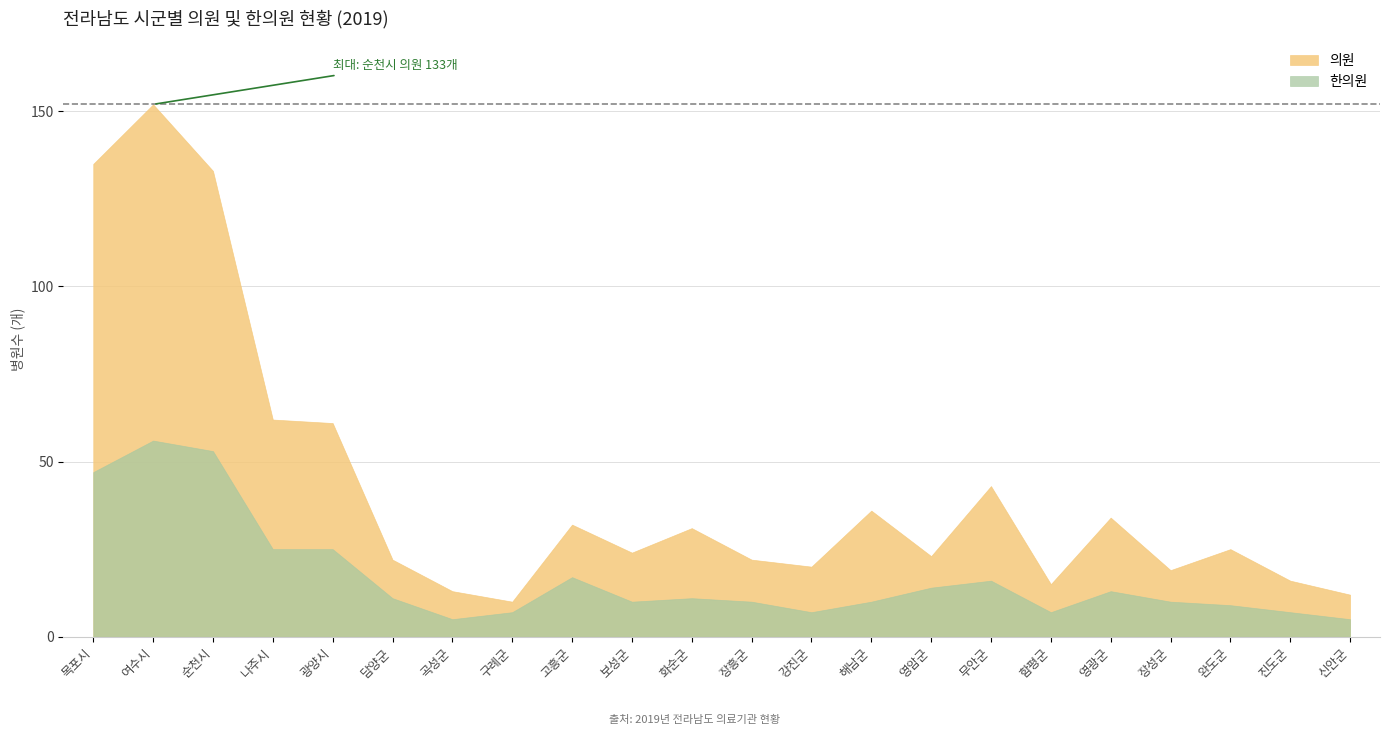

At which category is the sum across all series the highest?

여수시